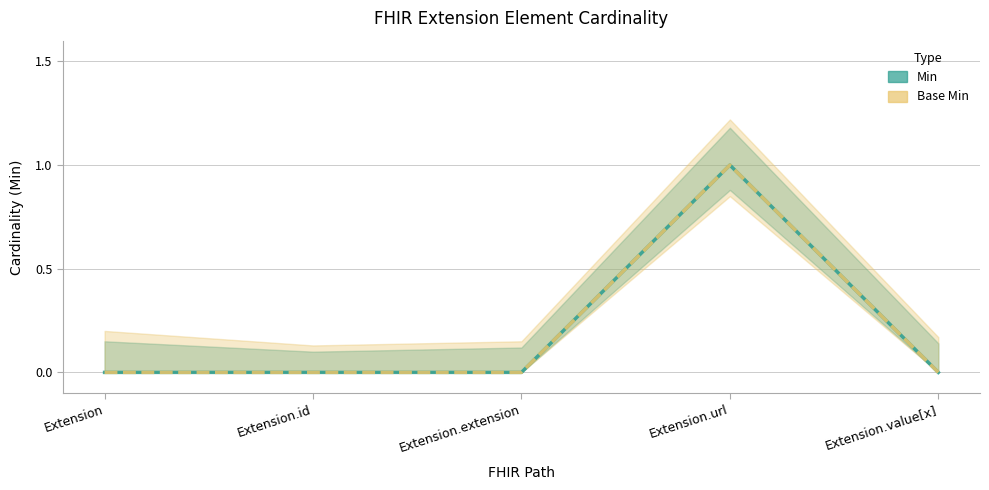

True or false: Base Min has more than 2 interior local peaks.

False